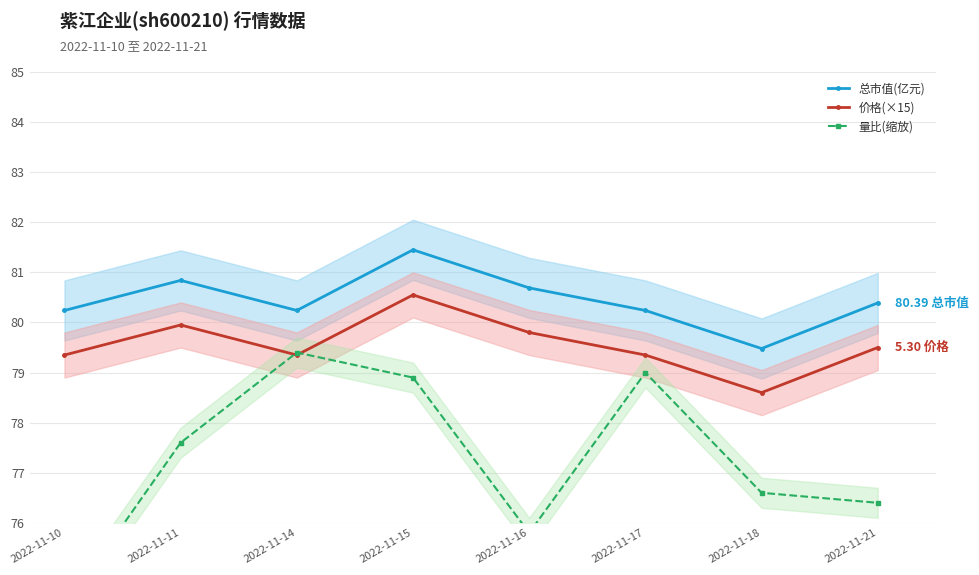

True or false: 量比(缩放) has a value of 120.7 at 2022-11-14.

False